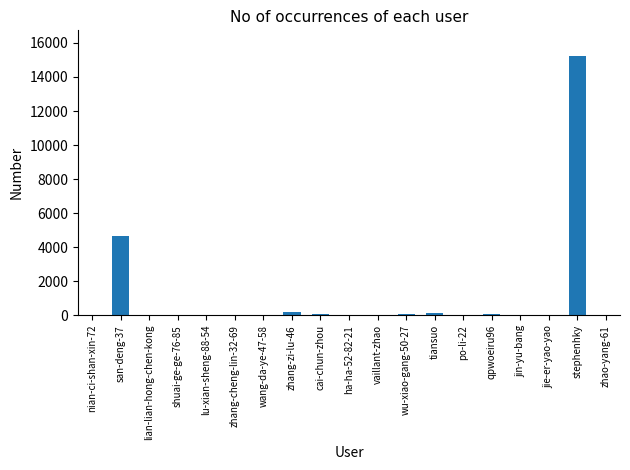

Between cai-chun-zhou and stephenhky, which is larger?

stephenhky